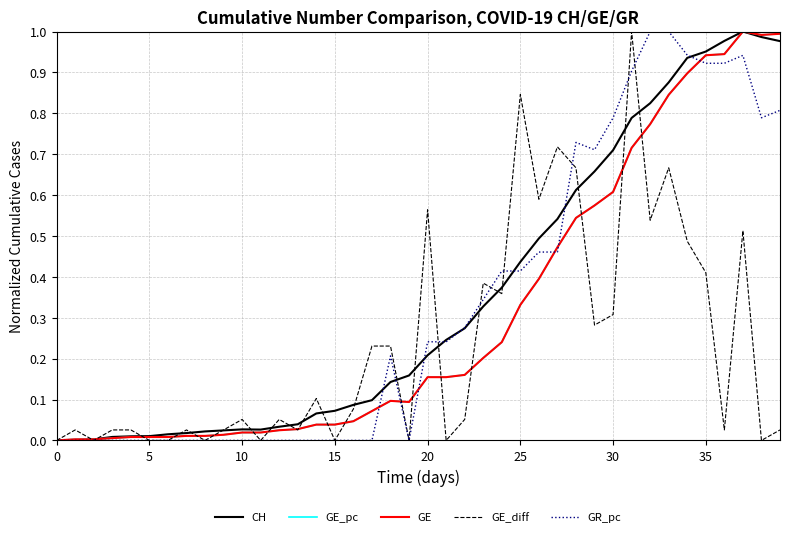

How many times do CH and GE_diff cross each other?

21